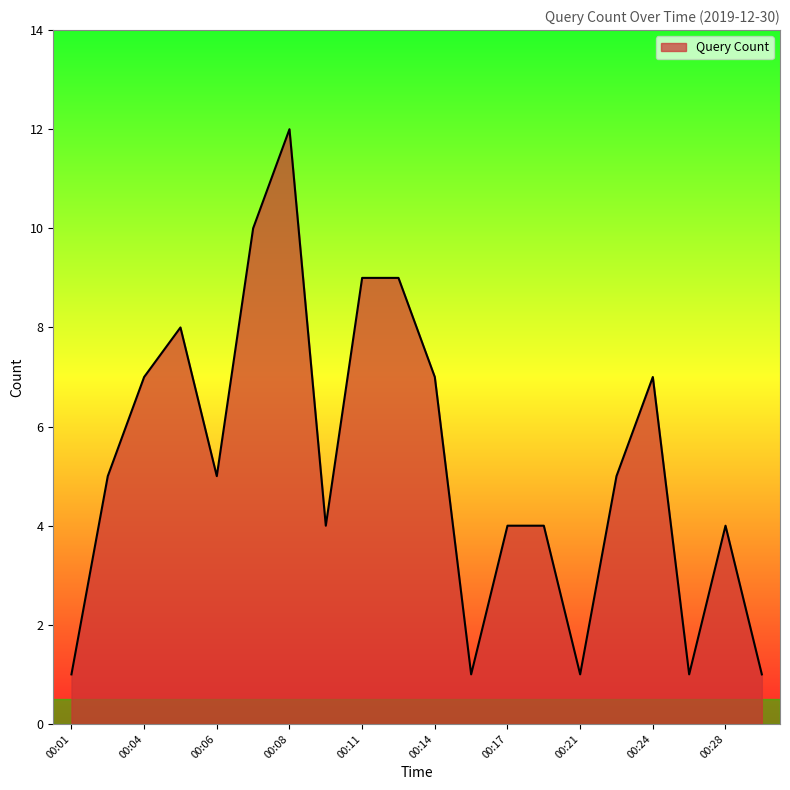

What is the difference between the maximum and minimum values?

11